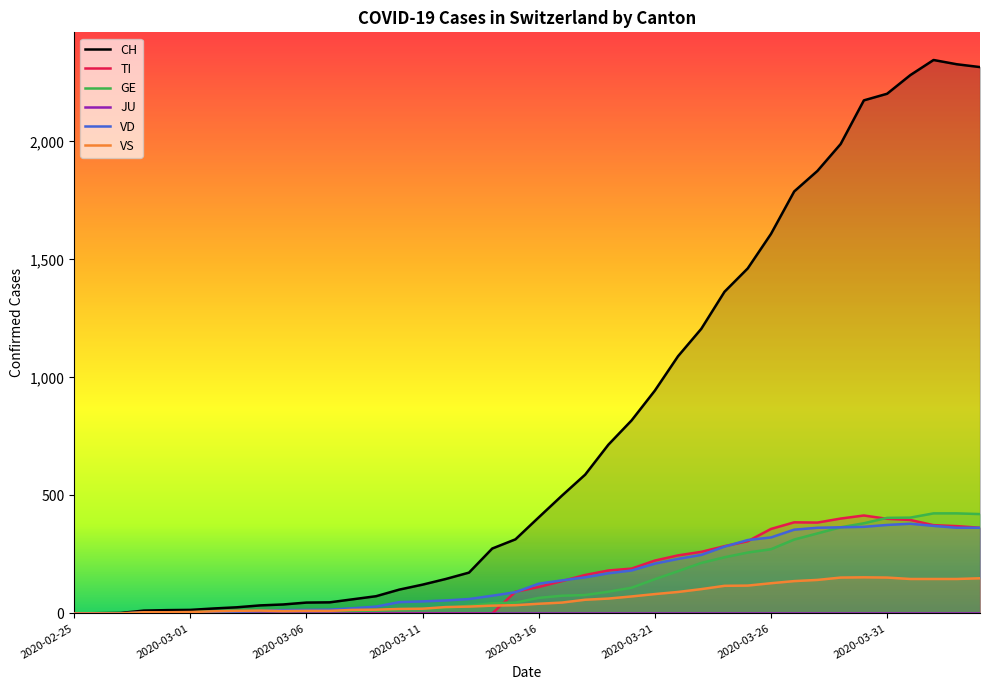

What is the label of the 29th point from the left?

2020-03-24